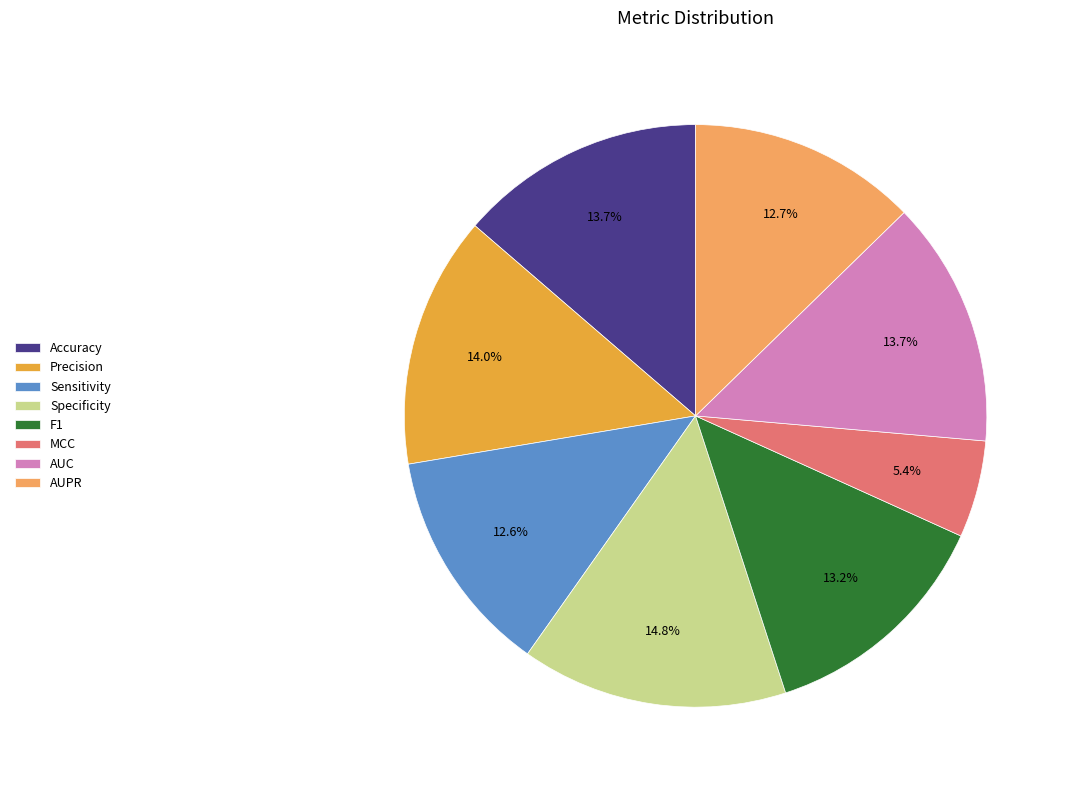

Which category has the smallest portion of the pie?

MCC